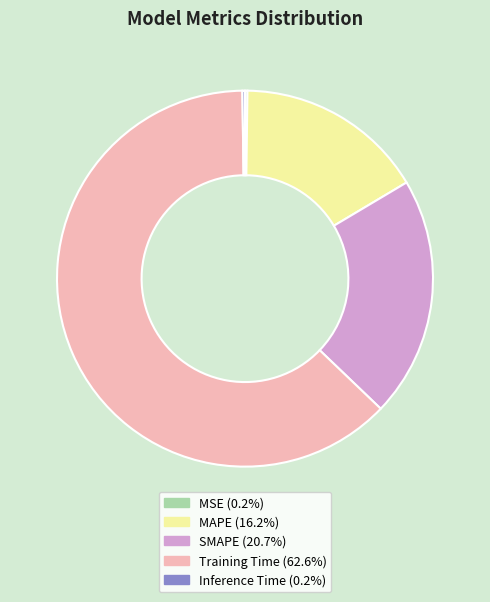

Which slice represents more than half of the pie?

Training Time